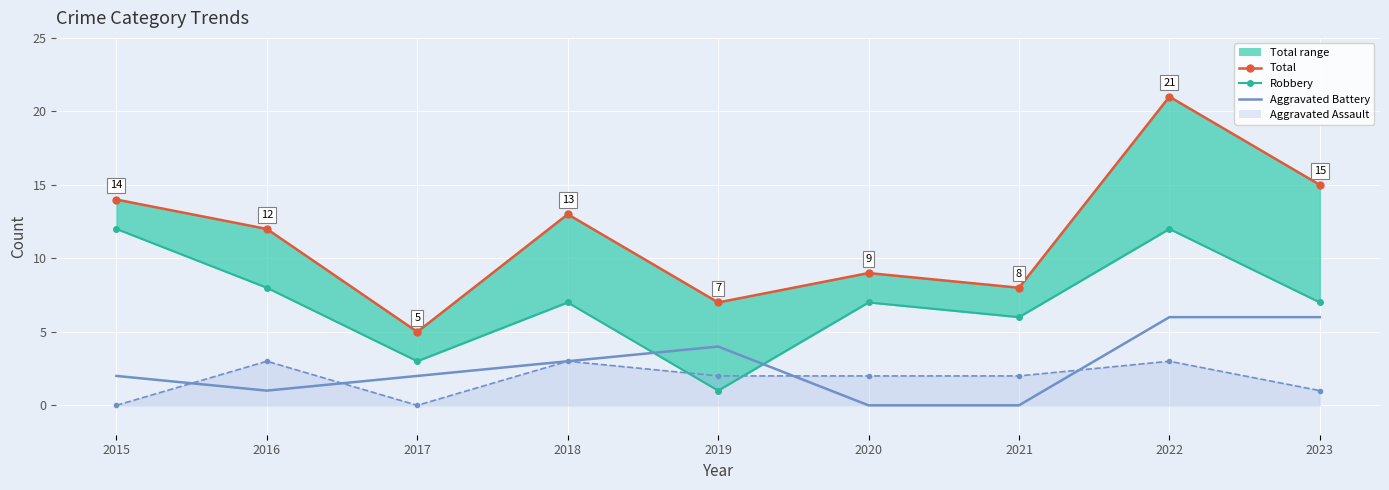

What is the difference between the highest and lowest values at 2021?

8